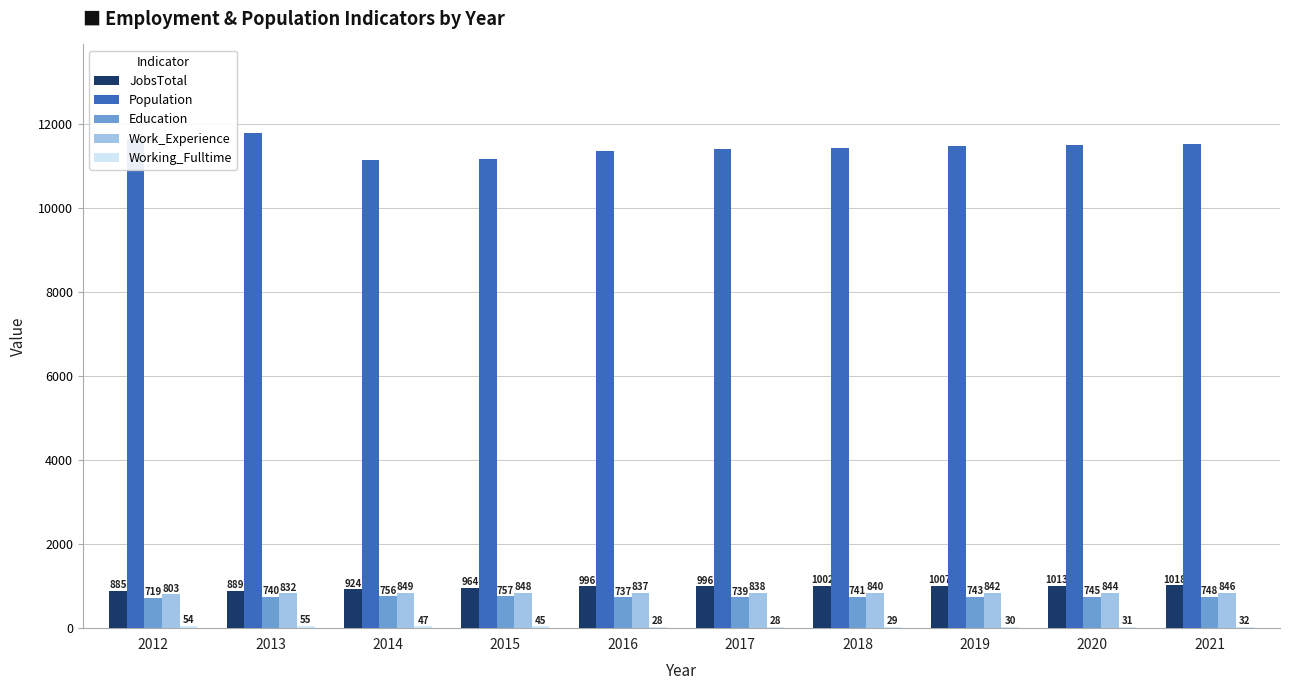

At which label is Work_Experience closest to 826?

2013